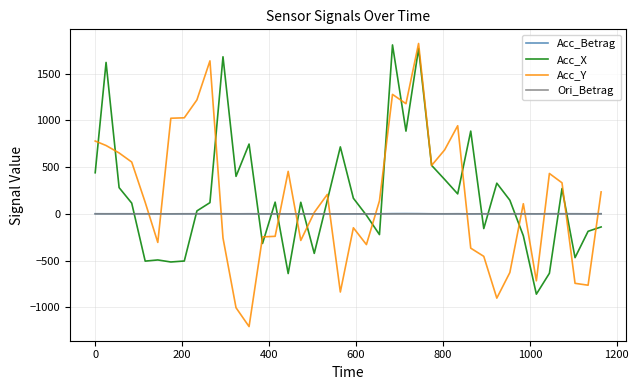

Which series has the largest range (max minus min)?

Acc_Y